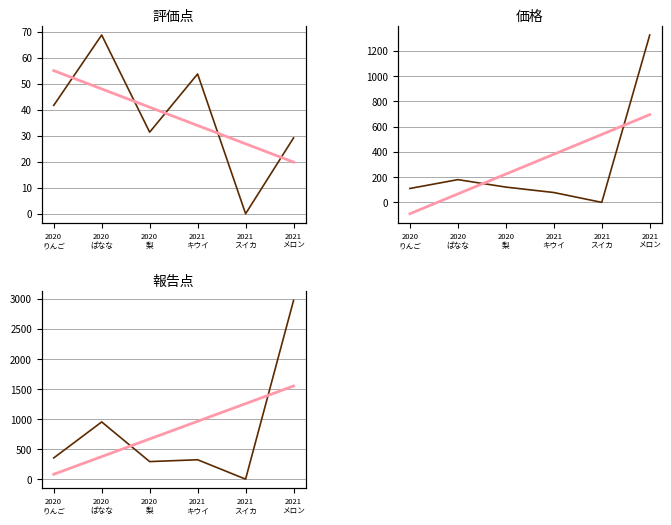

Which series ends up on top after the final intersection of 報告点 and 評価点 trend?

報告点